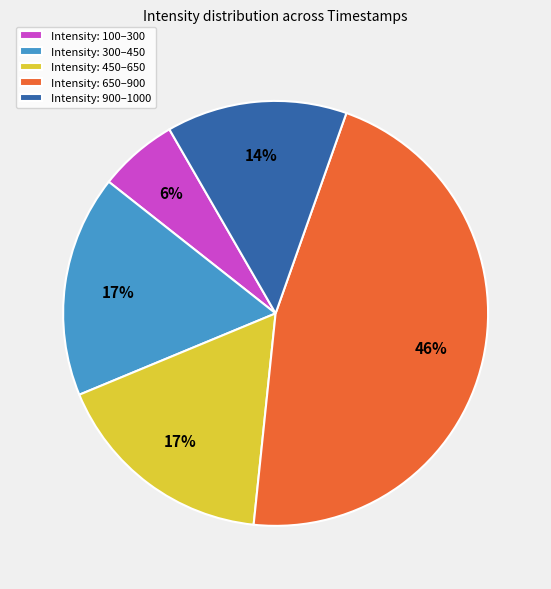

To the nearest percent, what portion does Intensity: 900–1000 represent?

14%